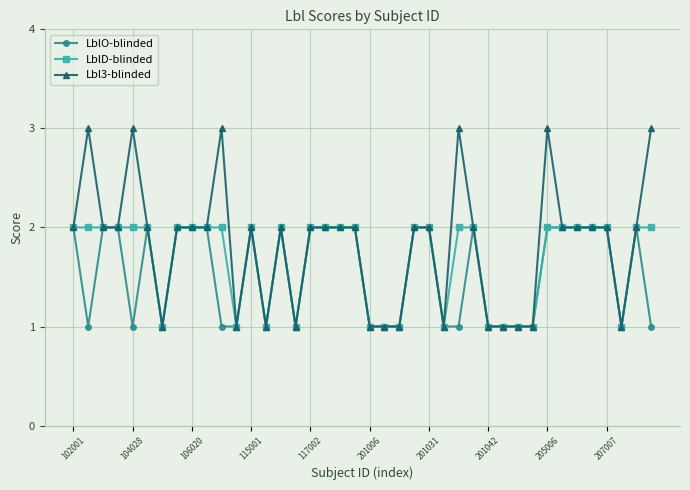

Which series has the largest range (max minus min)?

Lbl3-blinded